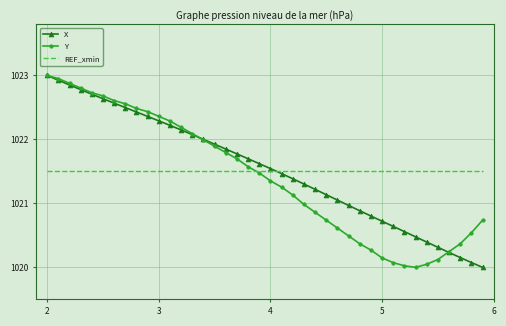

What are all the series names shown in the legend?

X, Y, REF_xmin